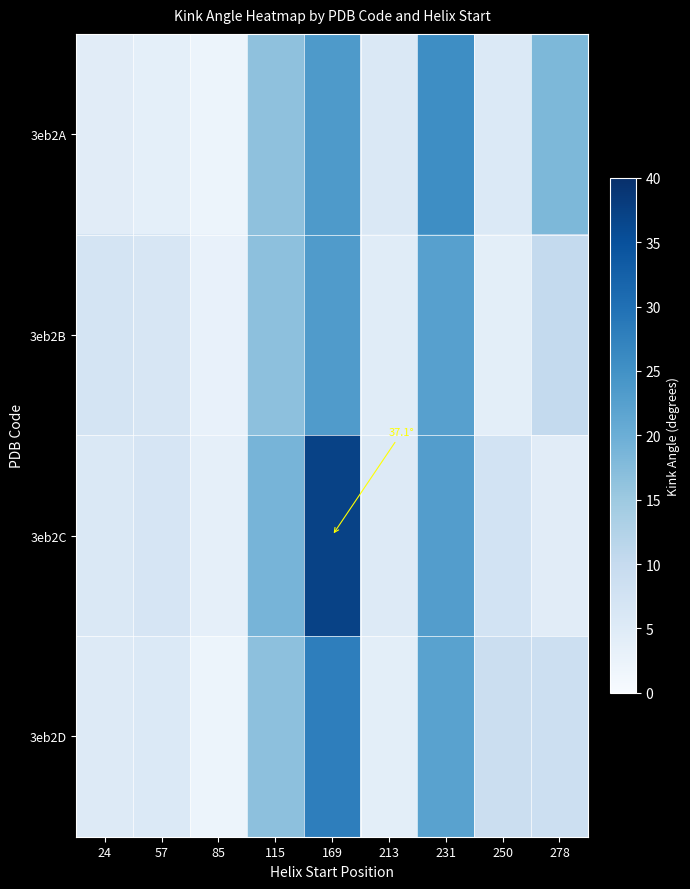

What is the maximum value shown in the chart?

37.1